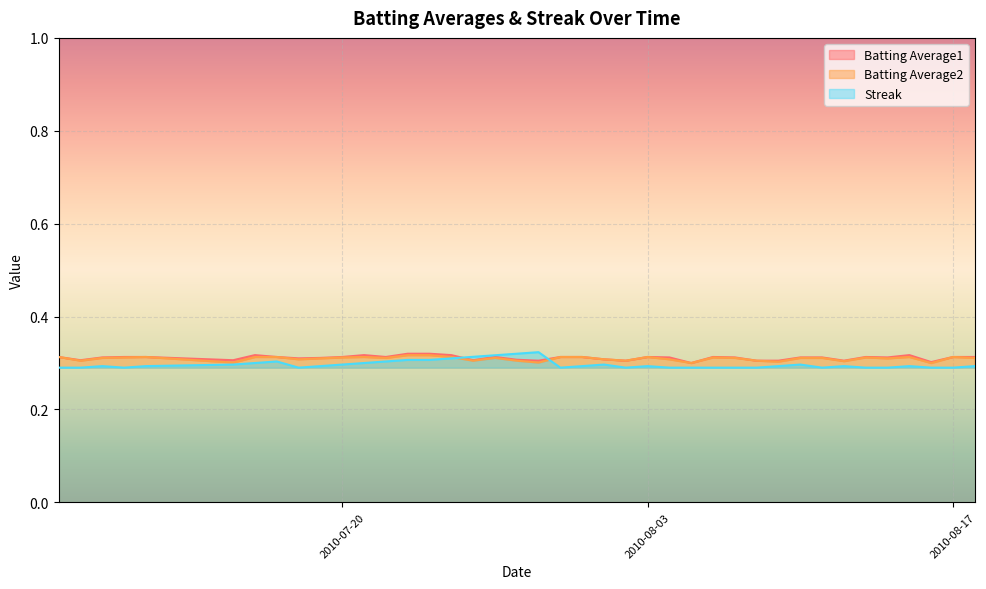

How many distinct data groups are displayed?

3